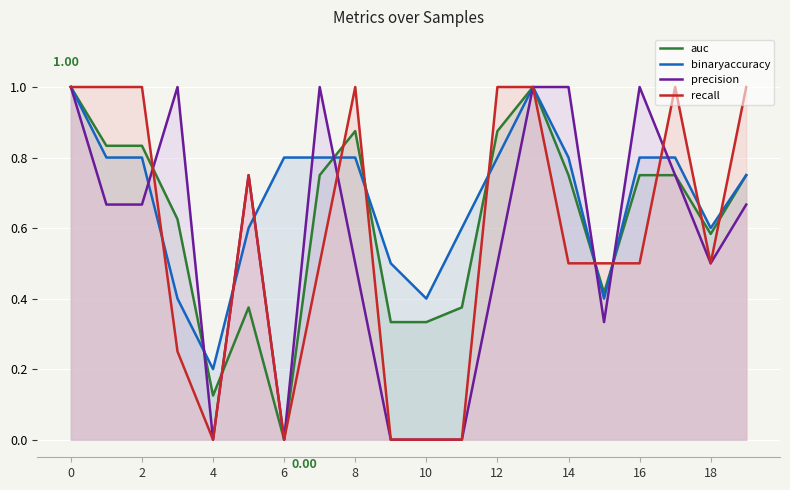

True or false: binaryaccuracy has more than 2 points higher than both neighbors.

False